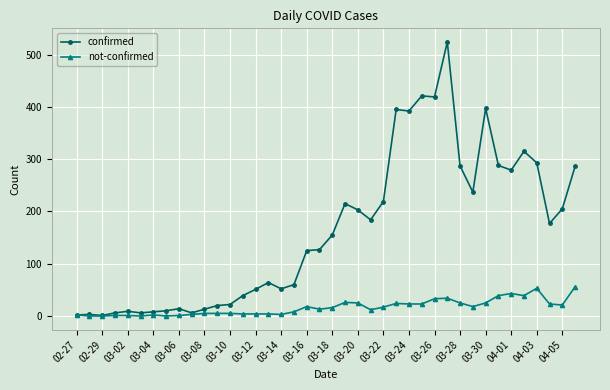

What are all the series names shown in the legend?

confirmed, not-confirmed